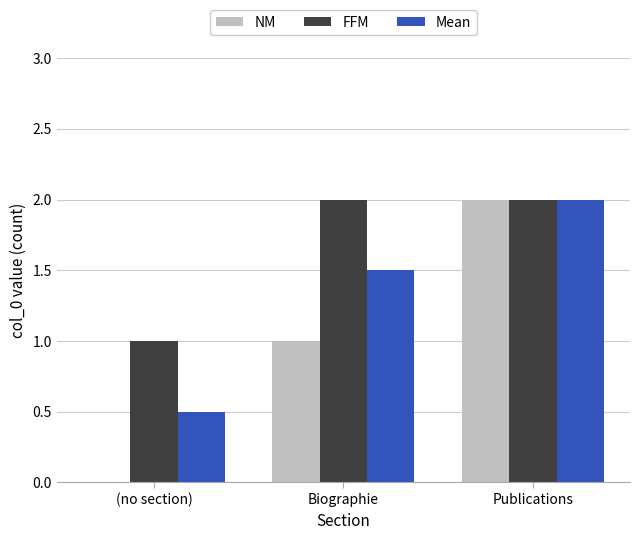

What is the sum of the NM values at Publications and Biographie?

3.0